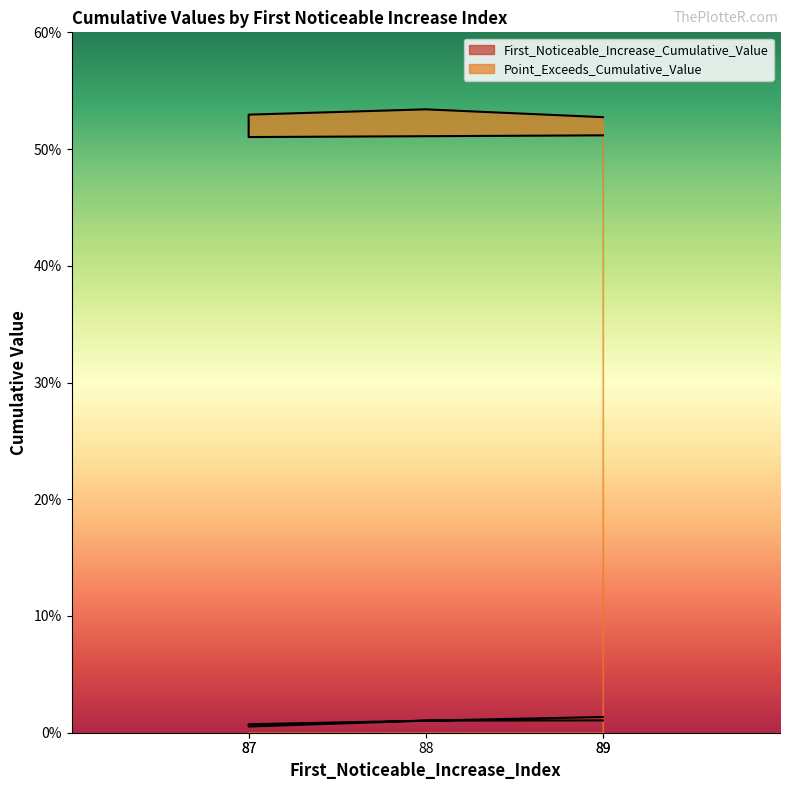

Is the value of Point_Exceeds_Cumulative_Value at 89 greater than the value of First_Noticeable_Increase_Cumulative_Value at 89?

Yes